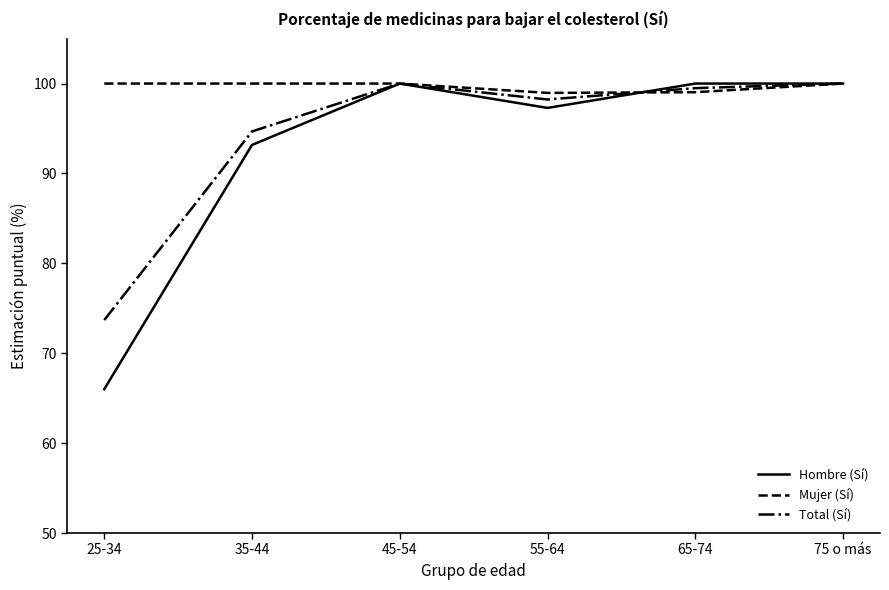

Where is the first local minimum for Total (Sí)?

55-64